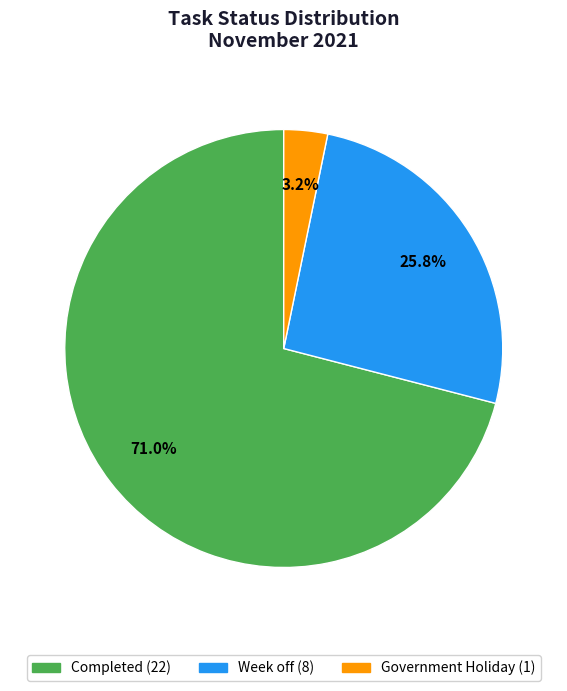

How many slices are in this pie chart?

3